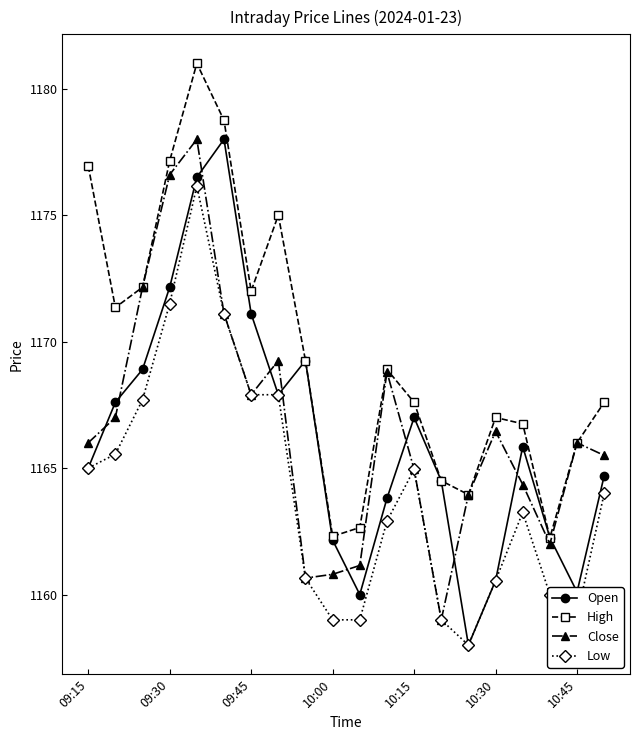

In High, how many points are higher than both neighbors (excluding endpoints)?

4